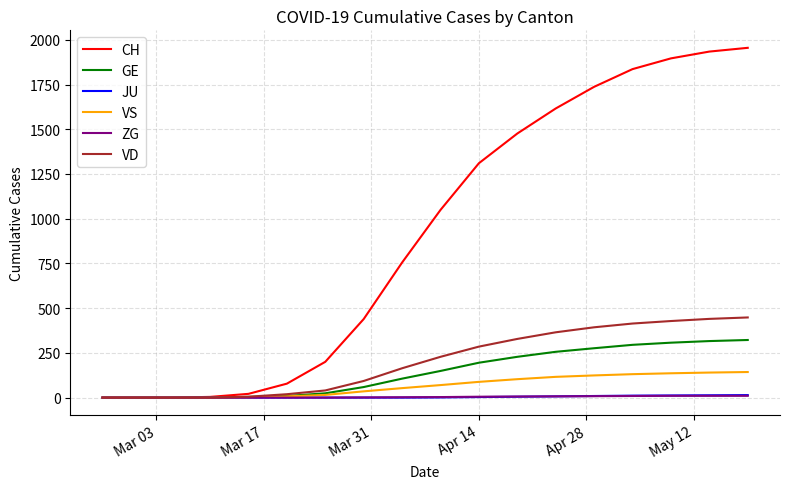

Which series has the largest range (max minus min)?

CH